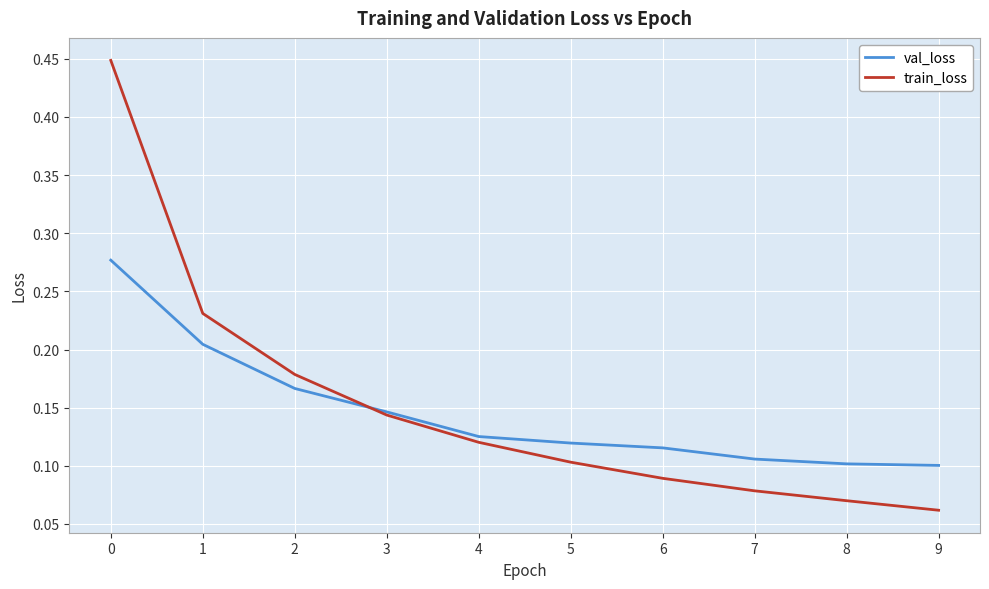

Is the value of train_loss at 6 greater than the value of val_loss at 1?

No